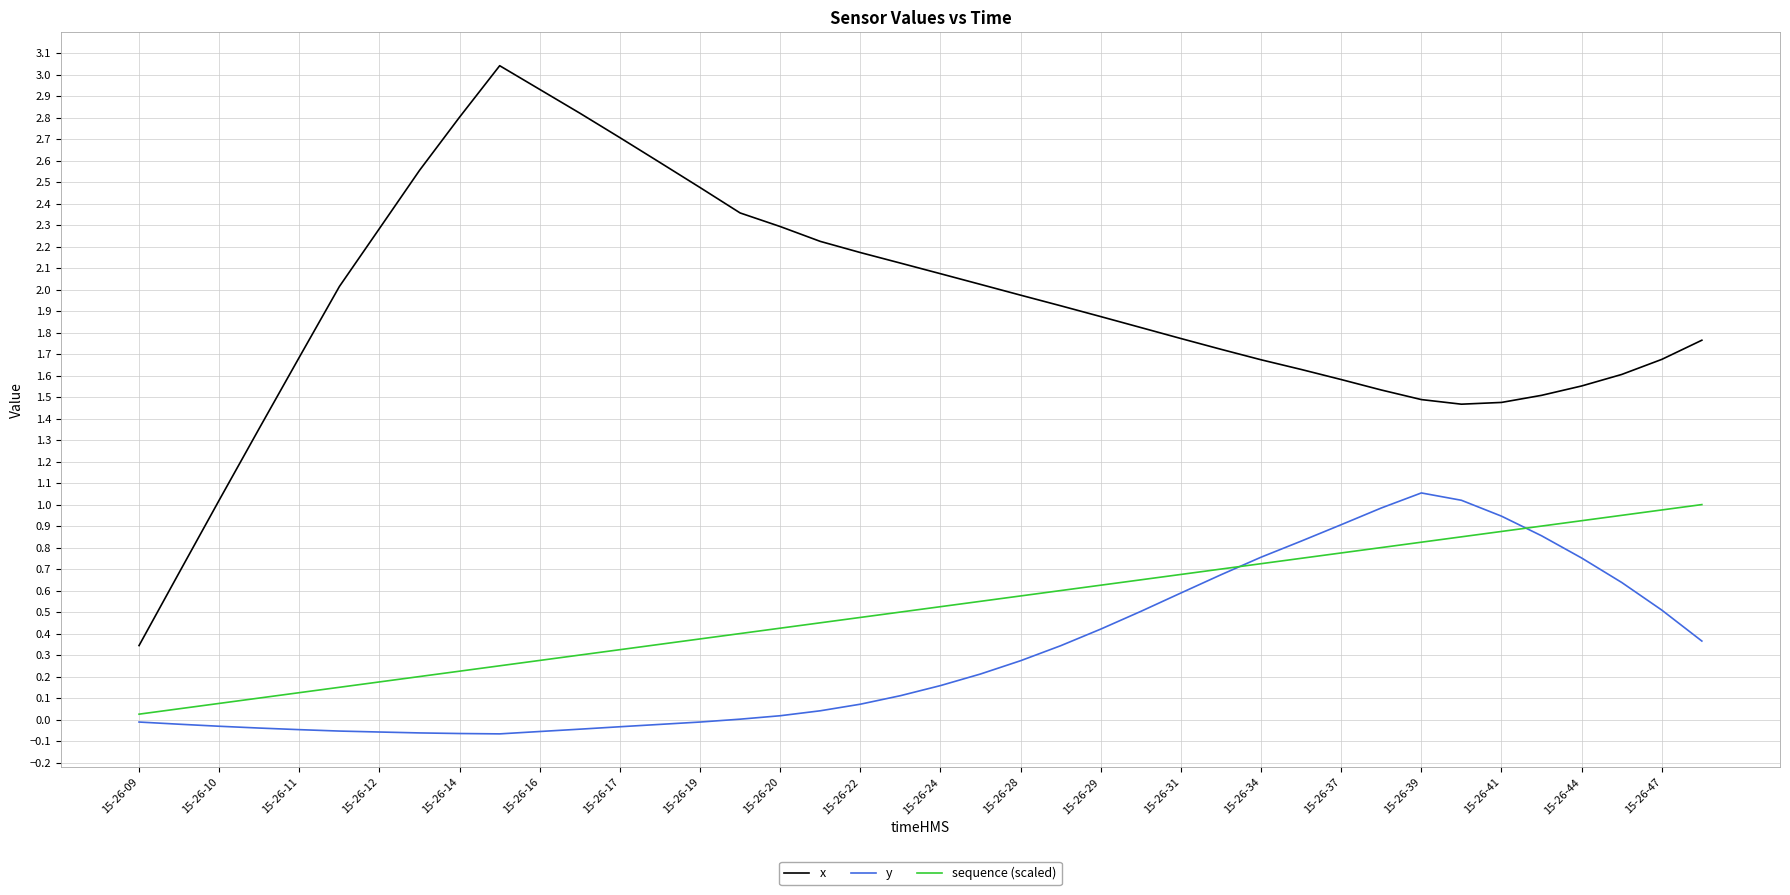

Which series has the largest total across all categories?

x